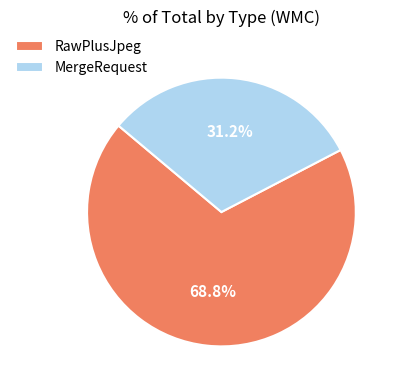

What is the total percentage of MergeRequest and RawPlusJpeg?

100.0%